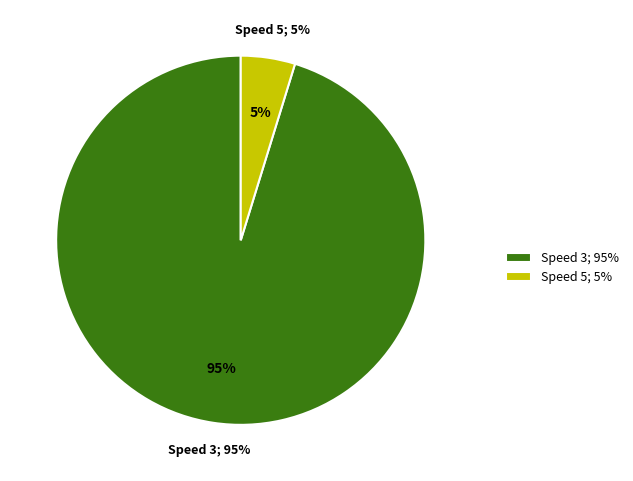

Do Speed 5 and Speed 0 together represent more than half of the pie?

No